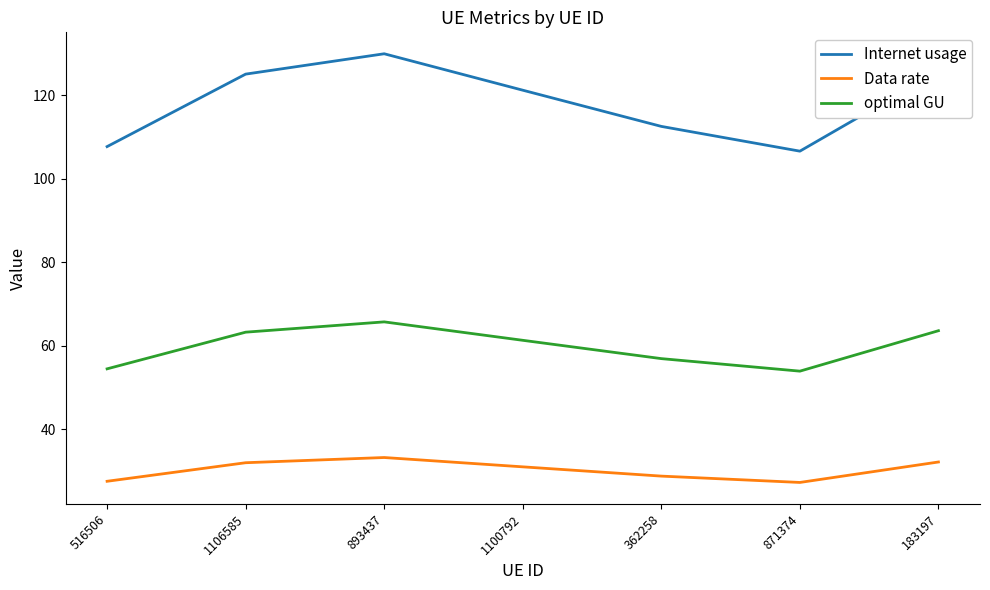

At which category is the sum across all series the highest?

893437